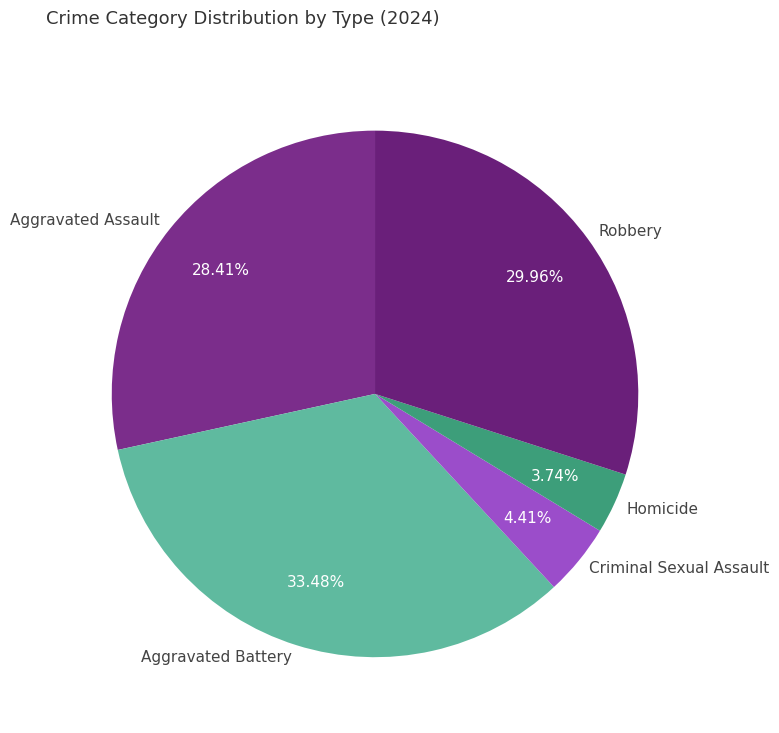

What percentage is the Aggravated Assault slice, to the nearest percent?

28%